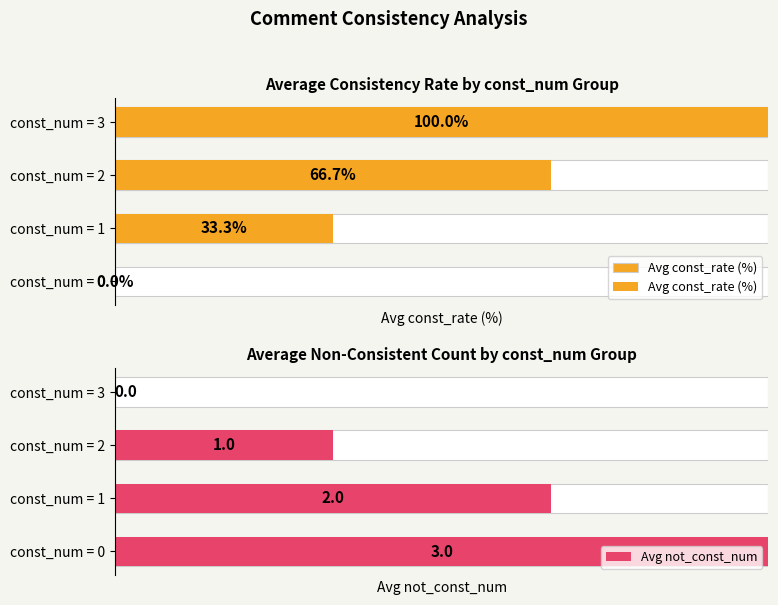

The Avg not_const_num series shows -1.9 at const_num = 3. True or false?

False